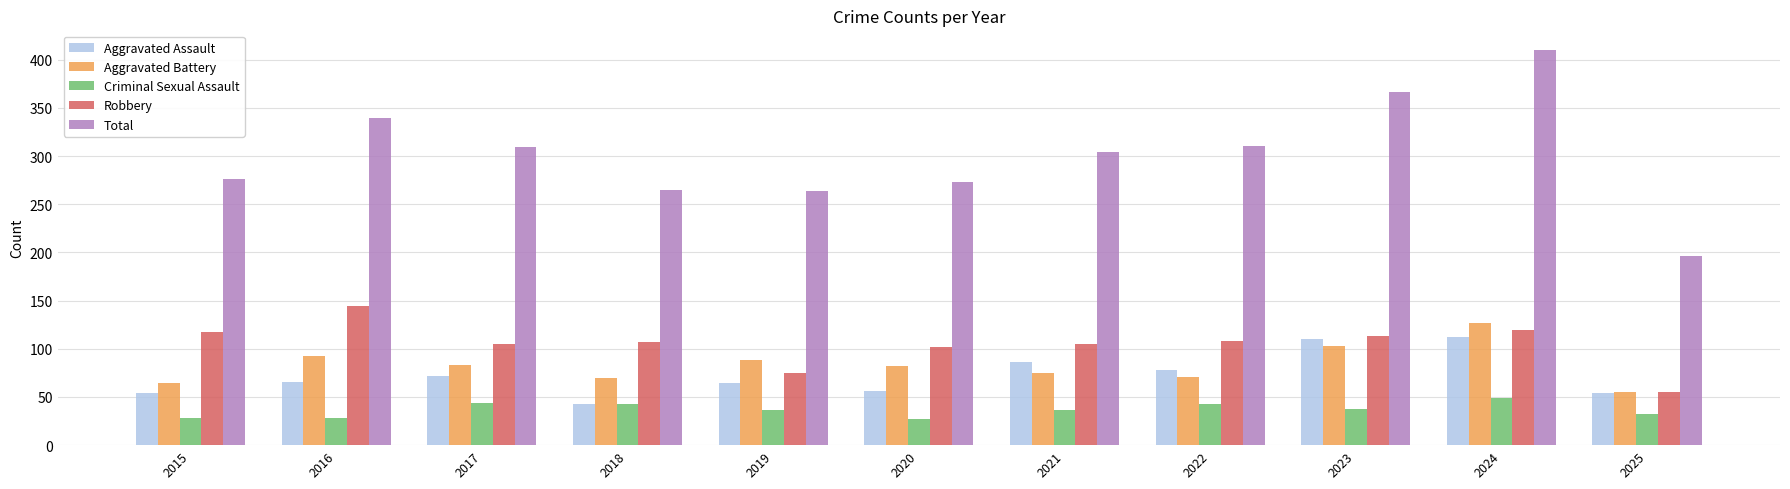

The value of Criminal Sexual Assault at 2021 is 36. True or false?

True